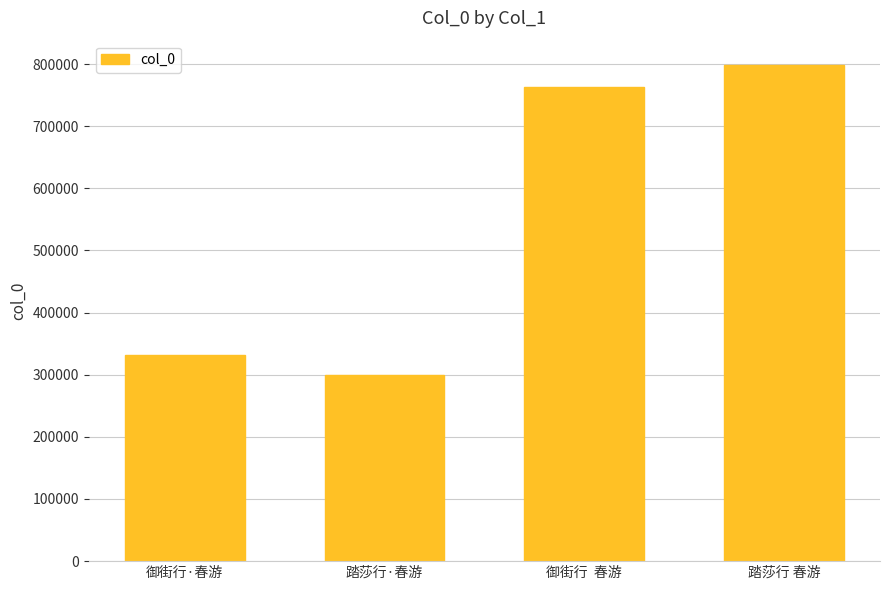

Which label corresponds to the largest value in the chart?

踏莎行 春游